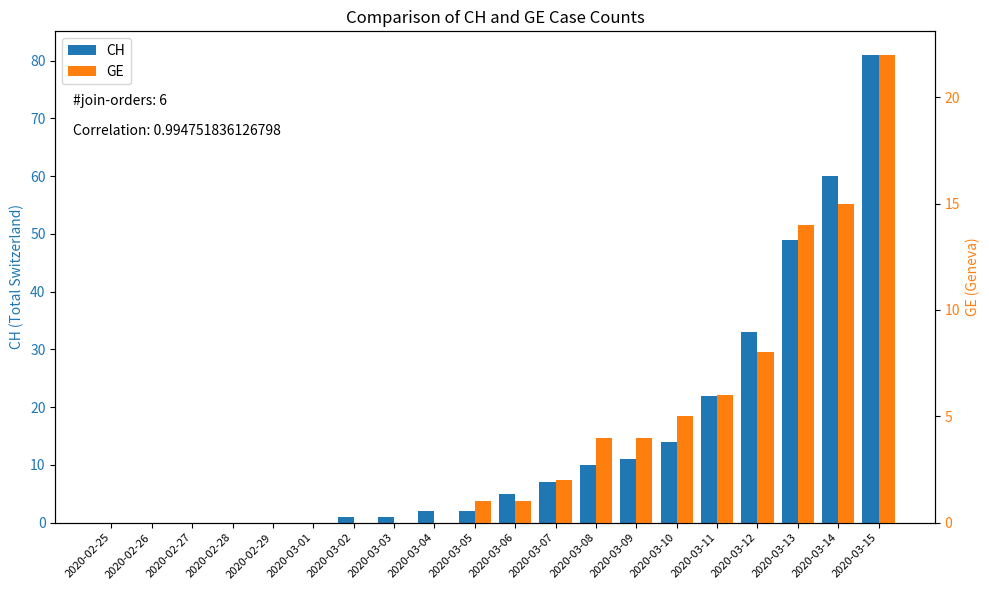

Are the bars grouped side by side (vs. stacked)?

Yes